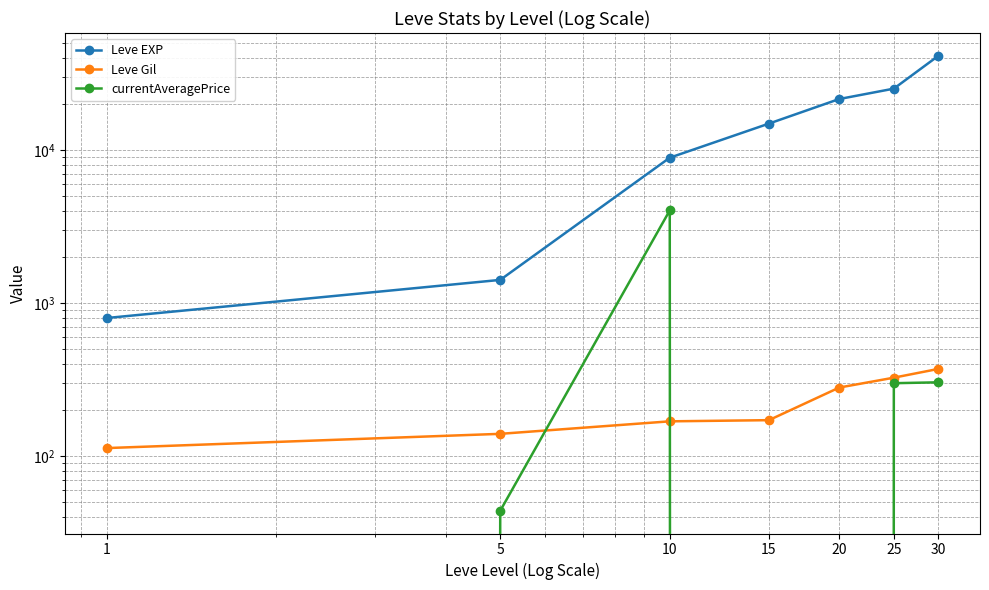

Reading left to right, transcribe all the data shown in this chart.

Leve EXP: 800	1420	8930	14920	21600	25250	41410
Leve Gil: 113	140	169	172	281	326	372
currentAveragePrice: 0	44	4040	0	0	300	304